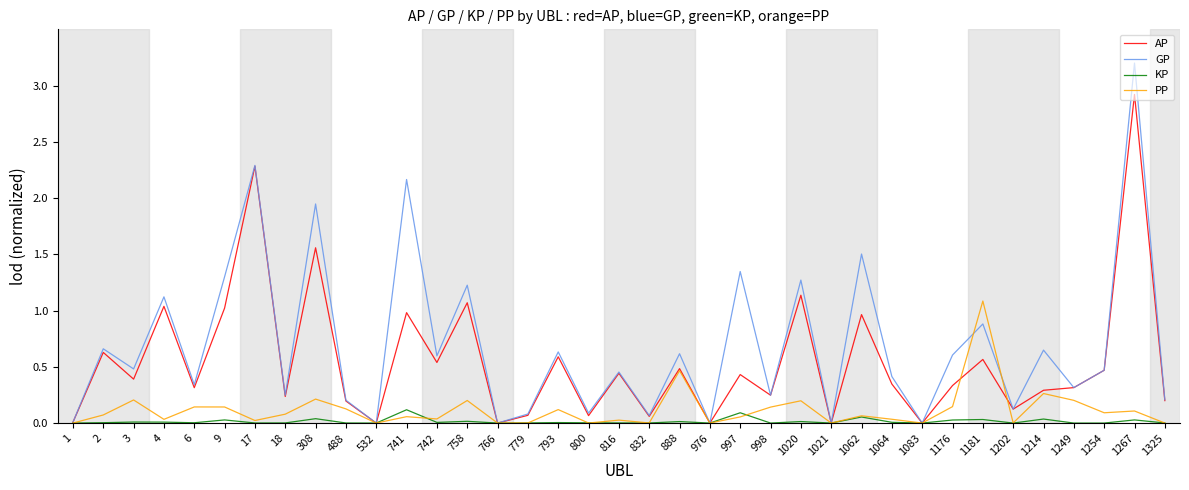

How many lines are shown in the chart?

4